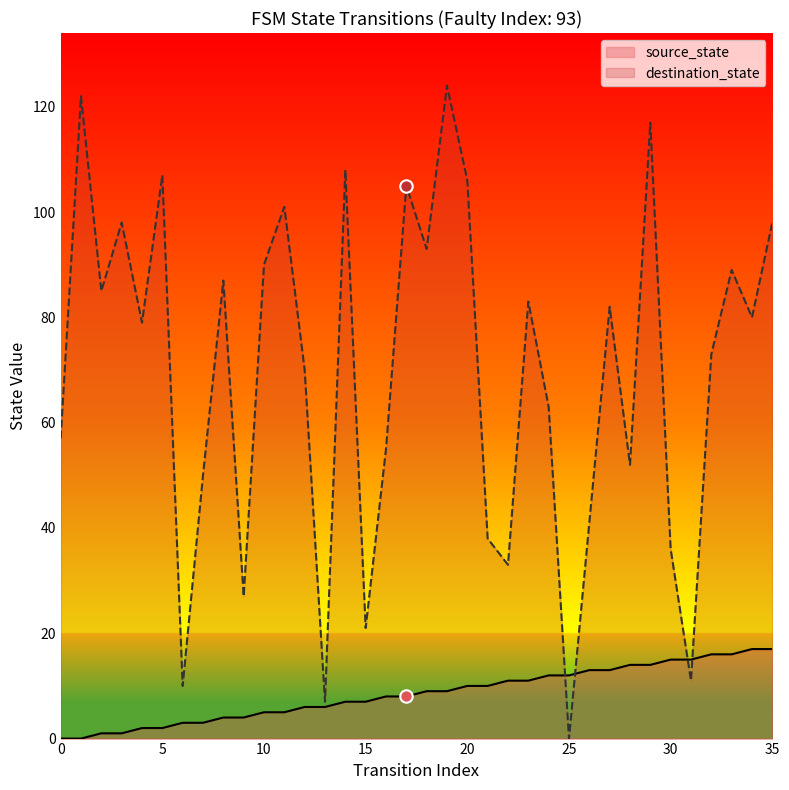

What is the total value across all series at 7?

53